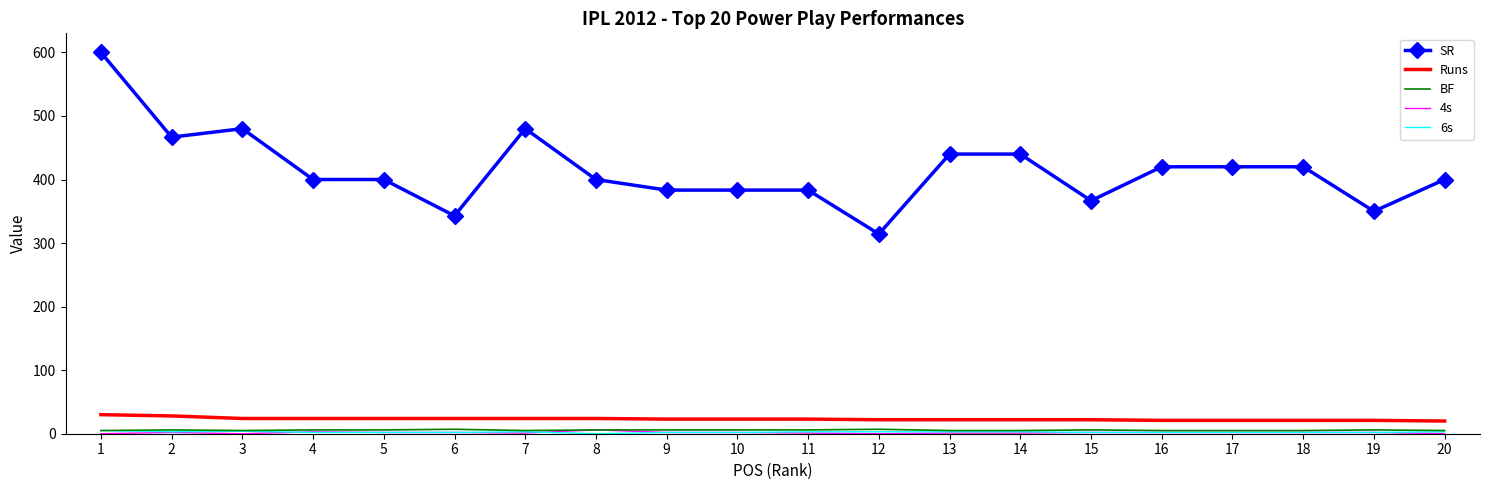

True or false: SR and BF cross at least once.

False